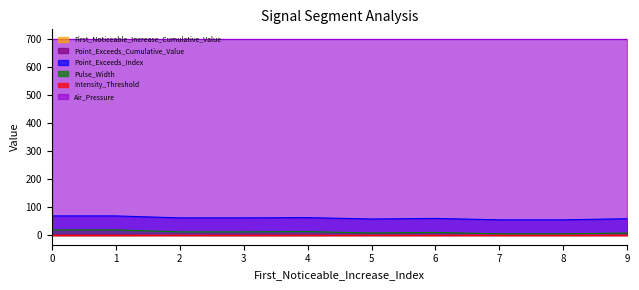

Does the chart have visible grid lines?

No